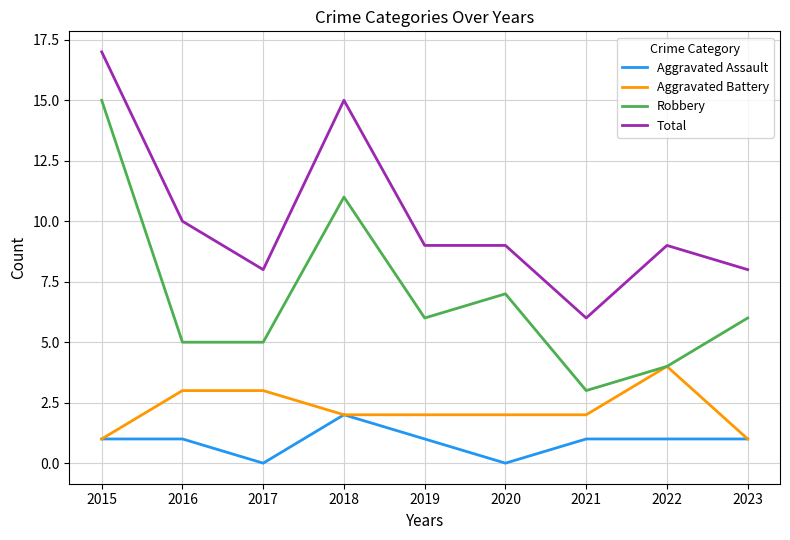

What is the spread (max minus min) of values at 2015?

16